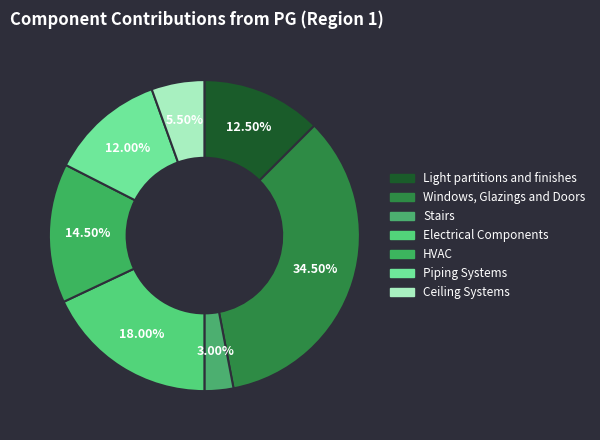

To the nearest percent, what is the average slice percentage?

14%